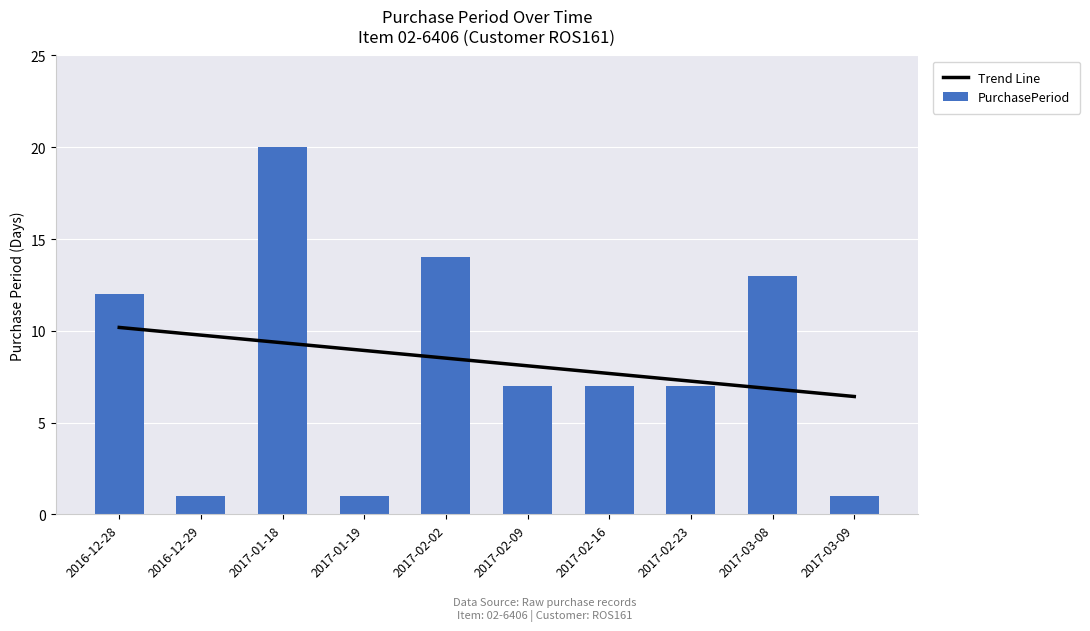

Does the chart contain any negative values?

No